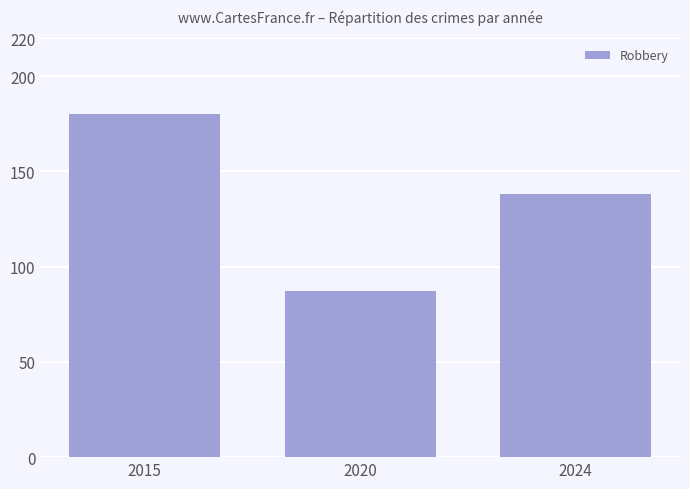

What is the change in value from 2015 to 2024?

-42